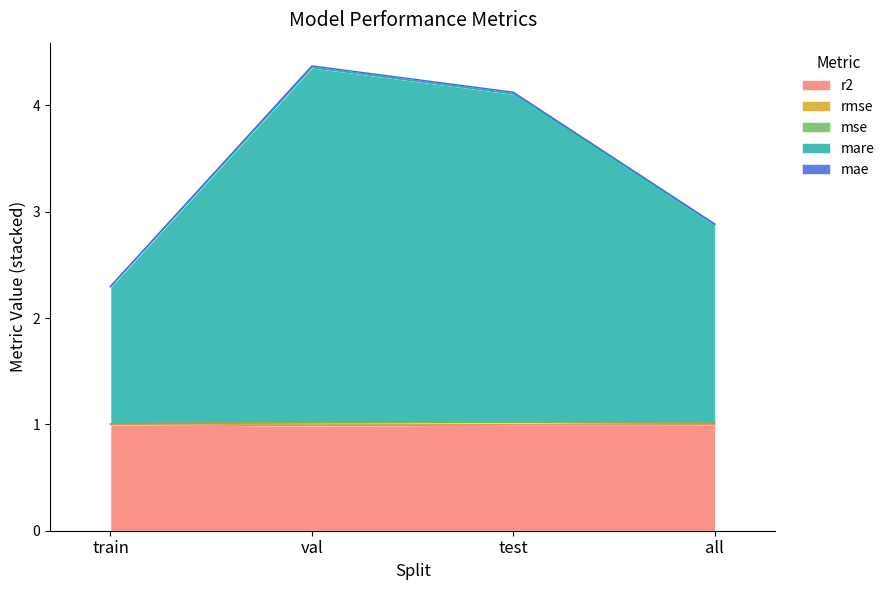

What is the label of the 1st point from the right?

all